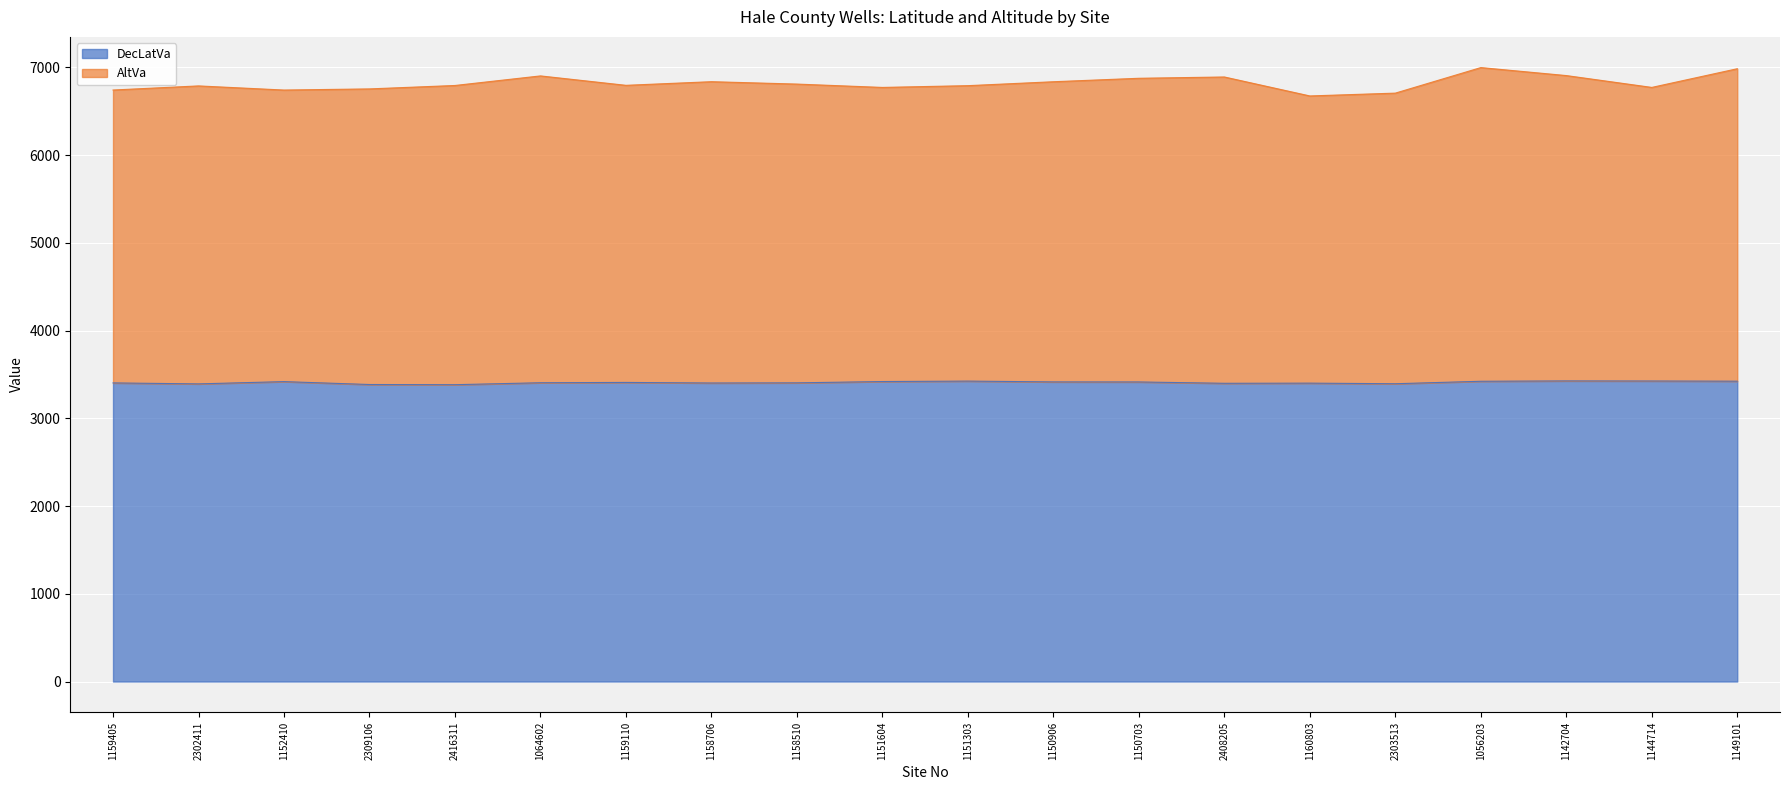

Rank the series at 1142704 from lowest to highest value.

DecLatVa, AltVa